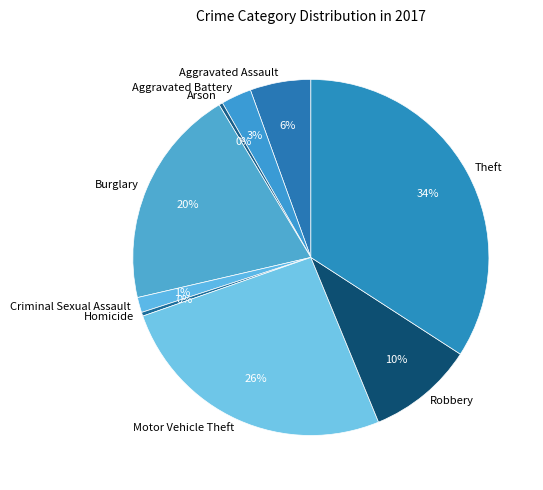

What is the largest slice in the pie chart?

Theft